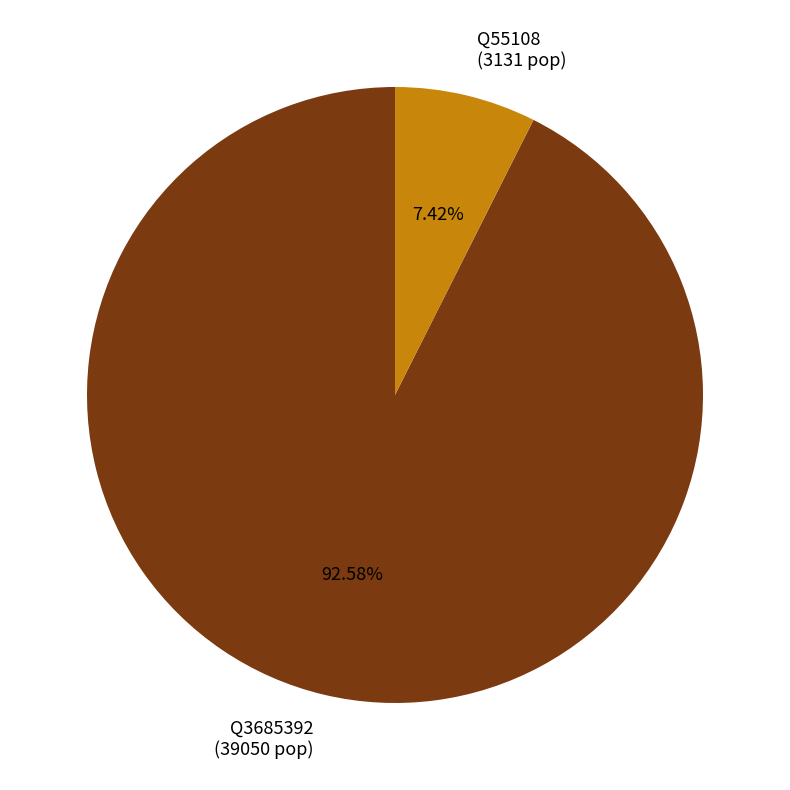

How many slices are in this pie chart?

2